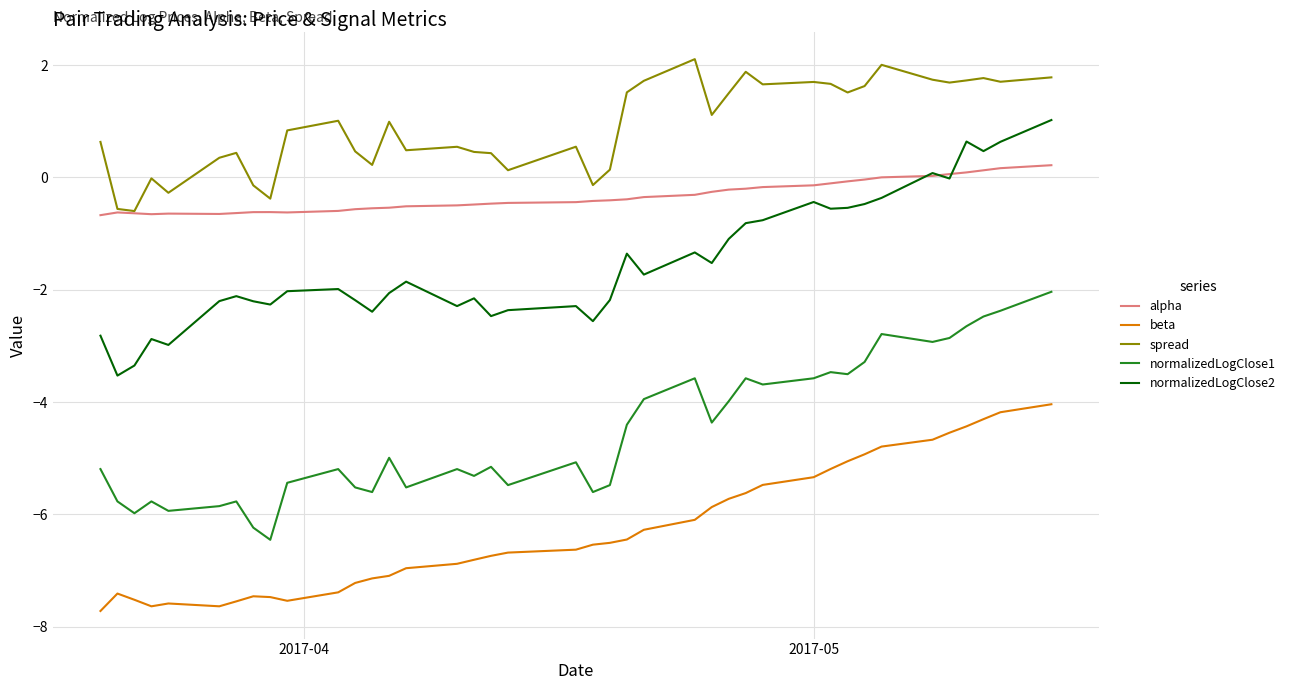

Which series has the largest total across all categories?

spread